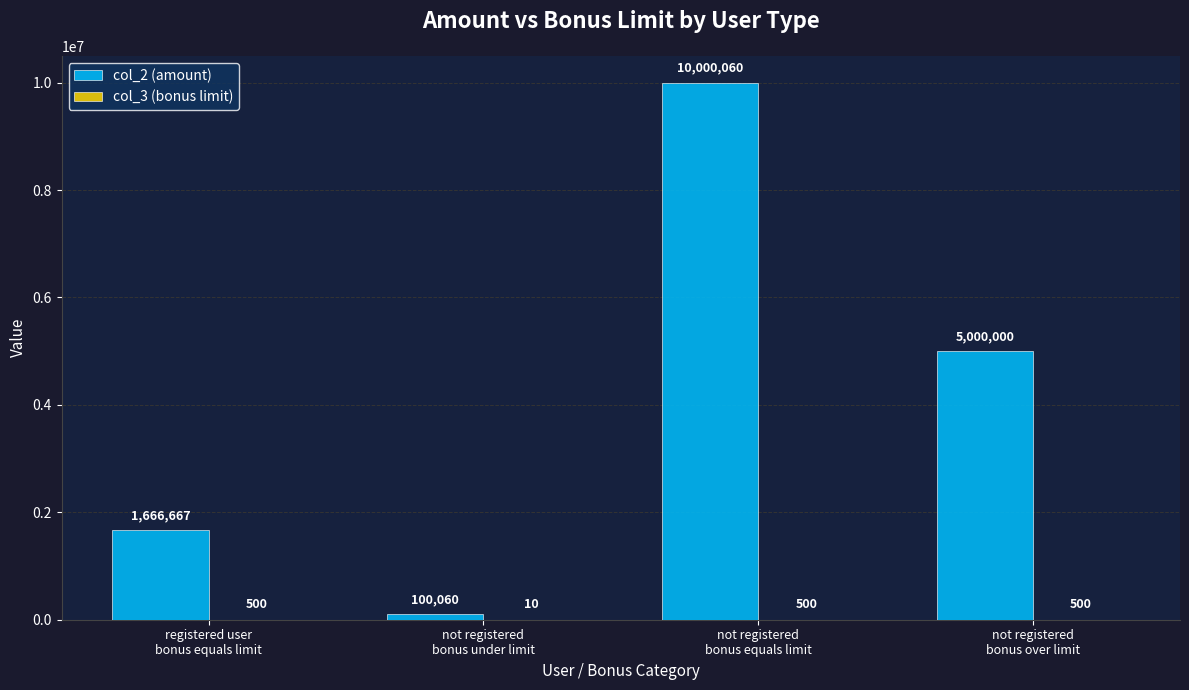

What is the sum of all col_2 (amount) values?

16766787